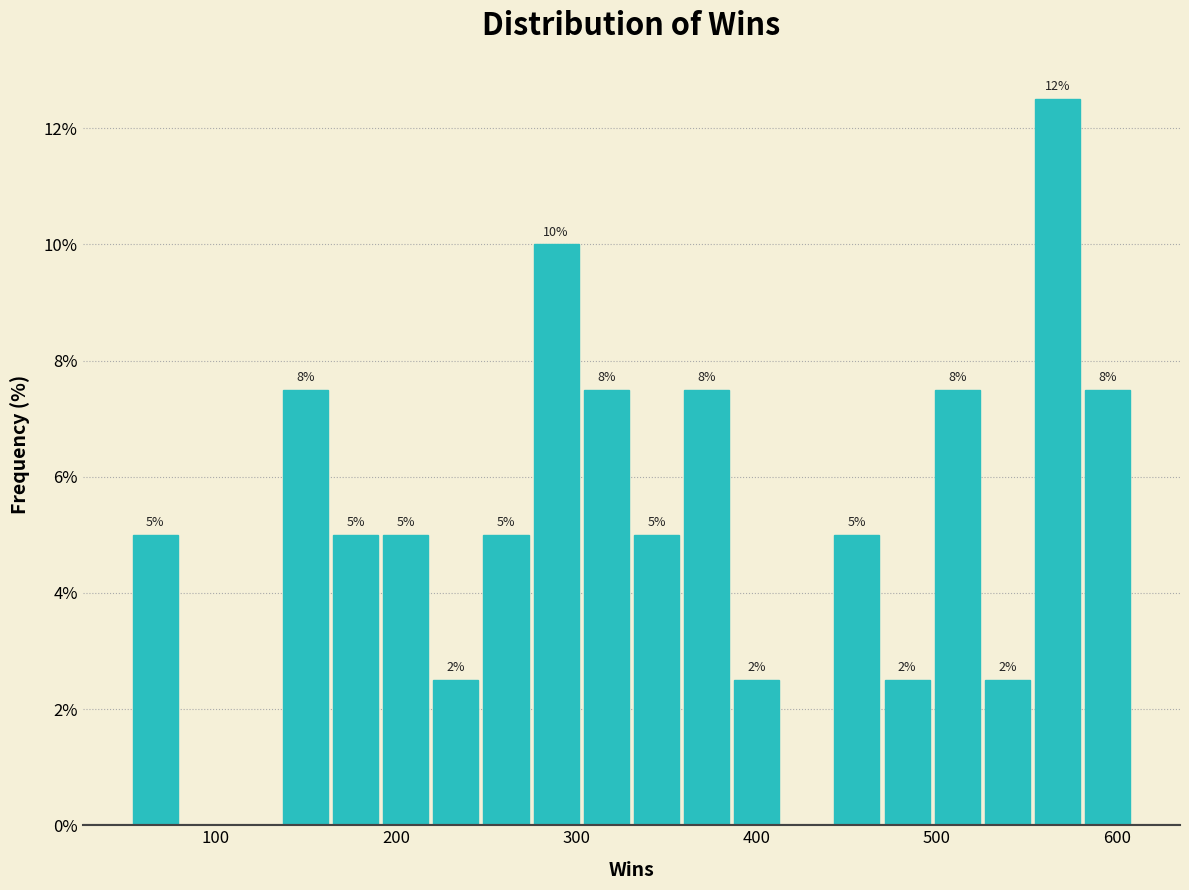

Read against the x-axis, roughly where is the centre of the tallest bar?

570